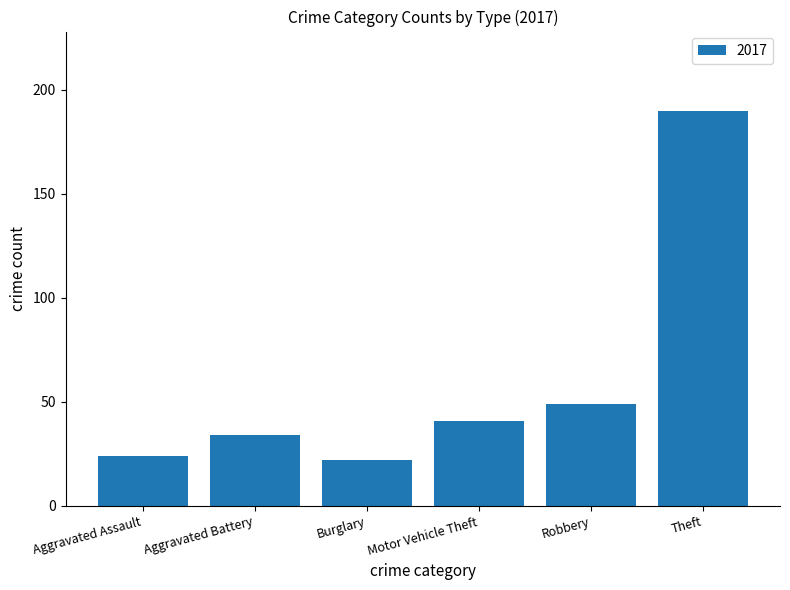

Is it true that the value at Aggravated Assault is 24?

True